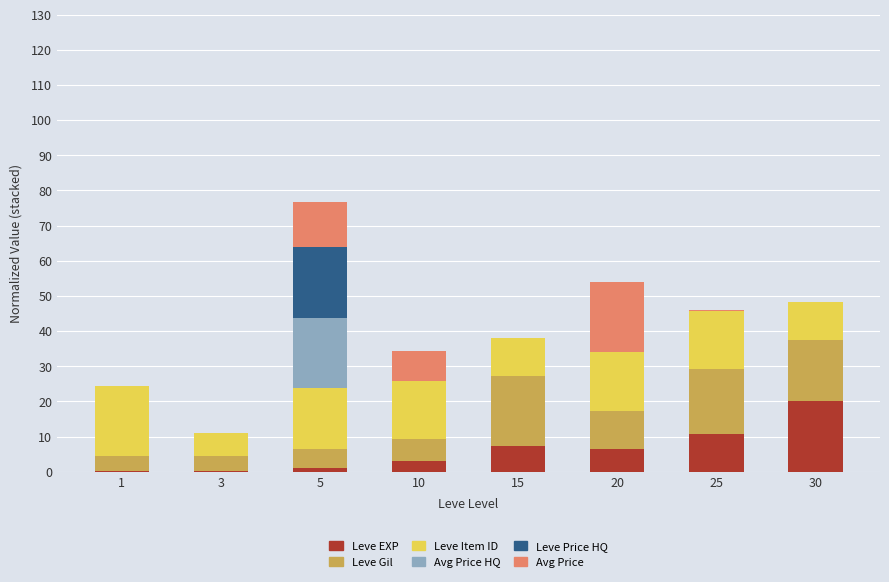

At which category is the sum across all series the highest?

5